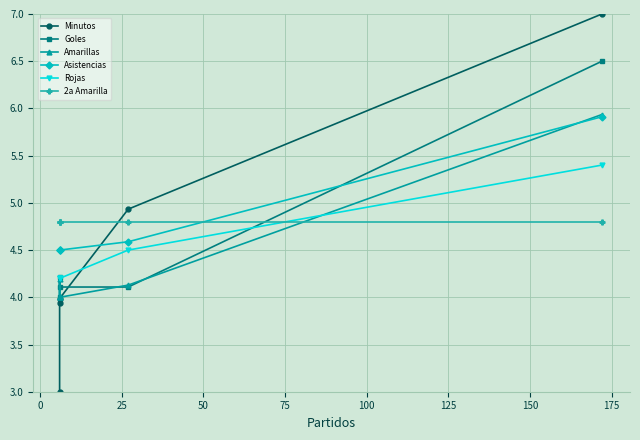

The Goles series shows 11.3 at 75. True or false?

False